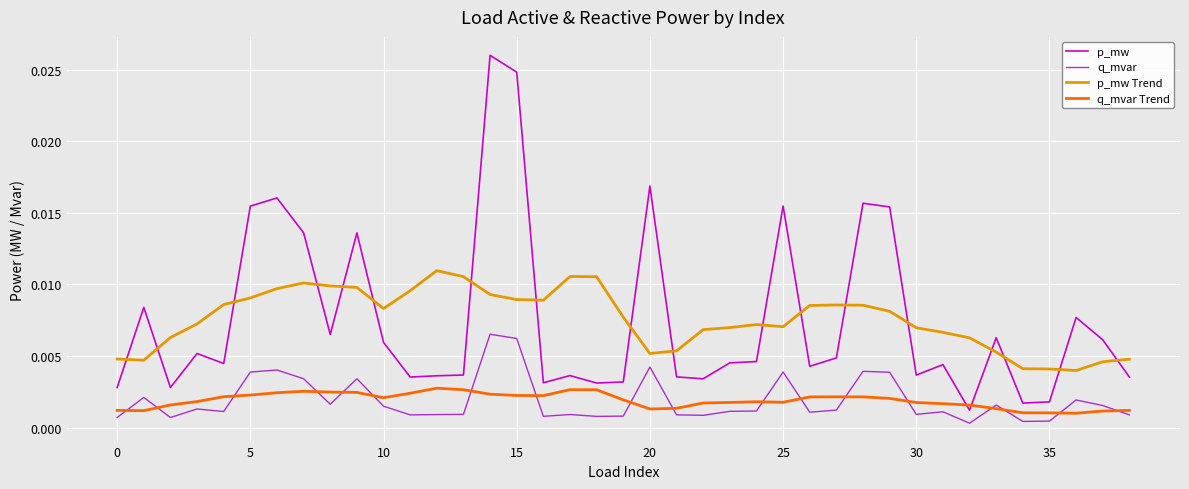

Which series has the widest spread of values?

p_mw